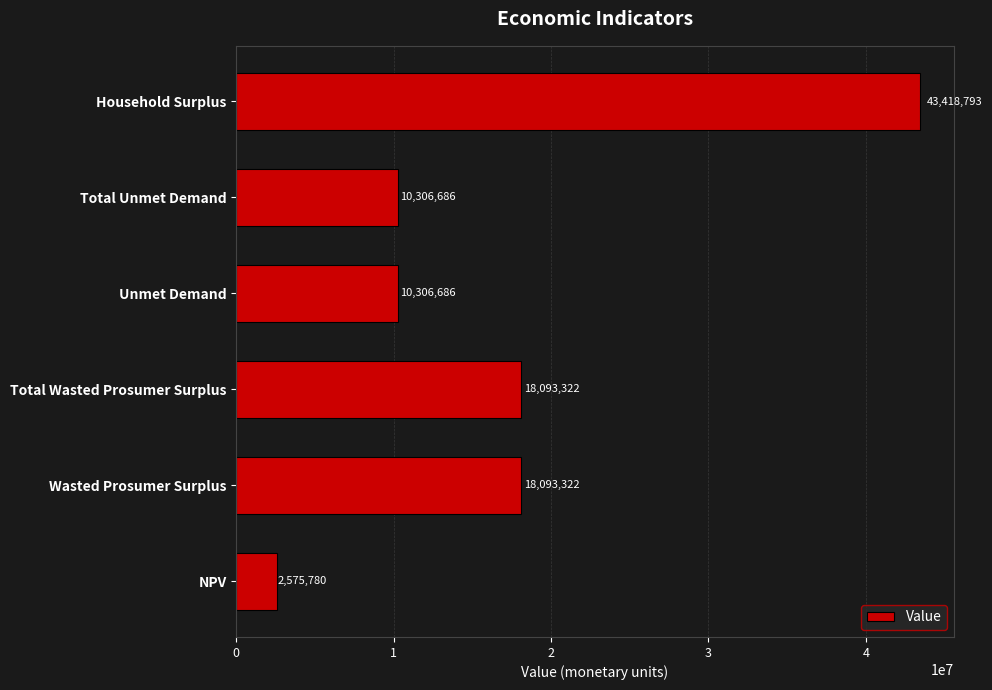

What is the difference between the maximum and minimum values?

40843013.0